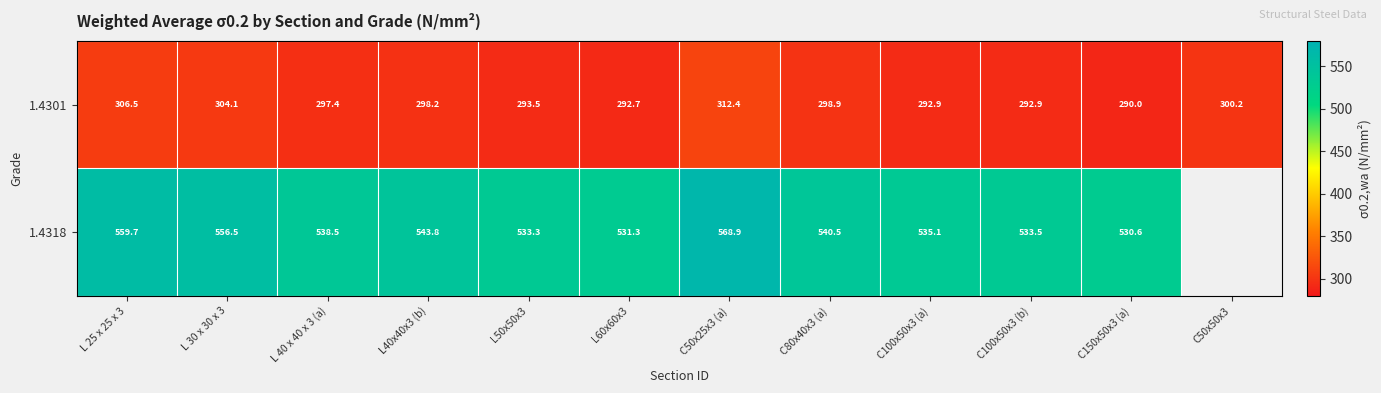

How many data points does each series have?

12